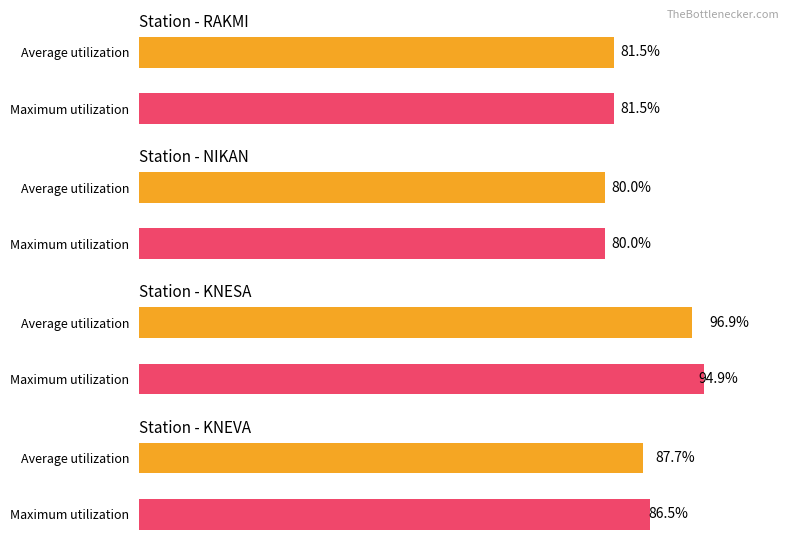

Are the bars horizontal?

Yes